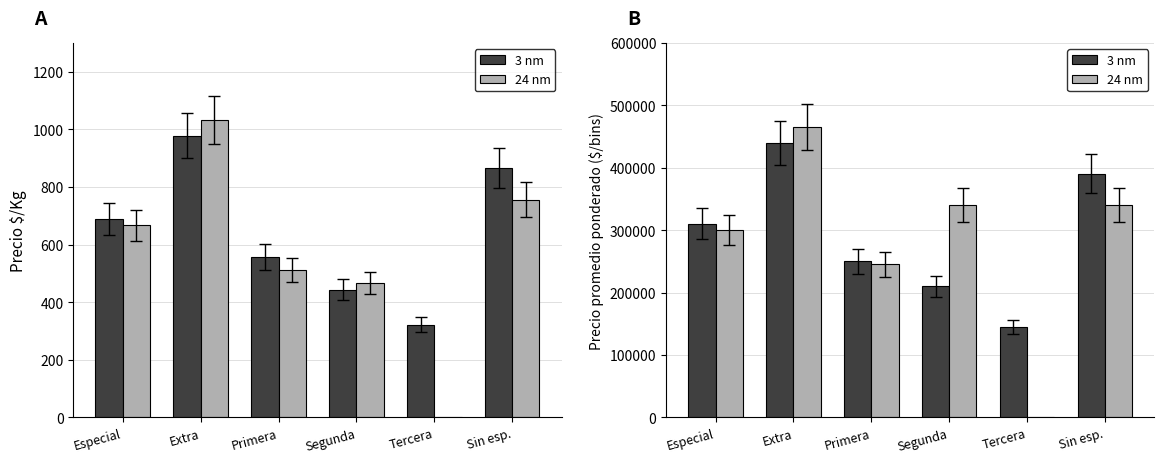

What is the difference between the maximum and minimum values in the 3 nm series?

295000